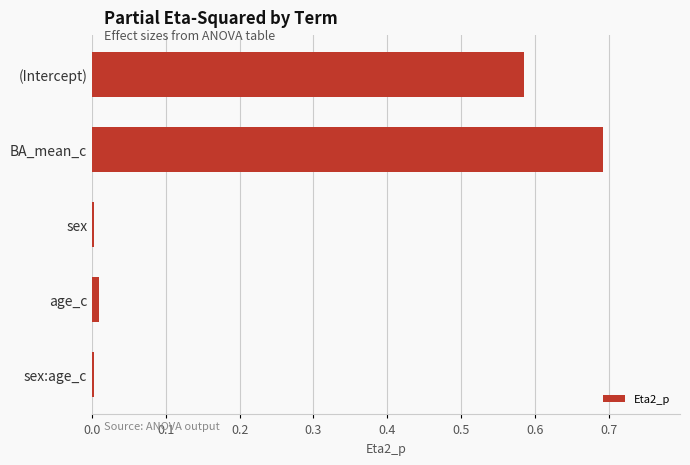

Which category has the highest value across all series?

BA_mean_c